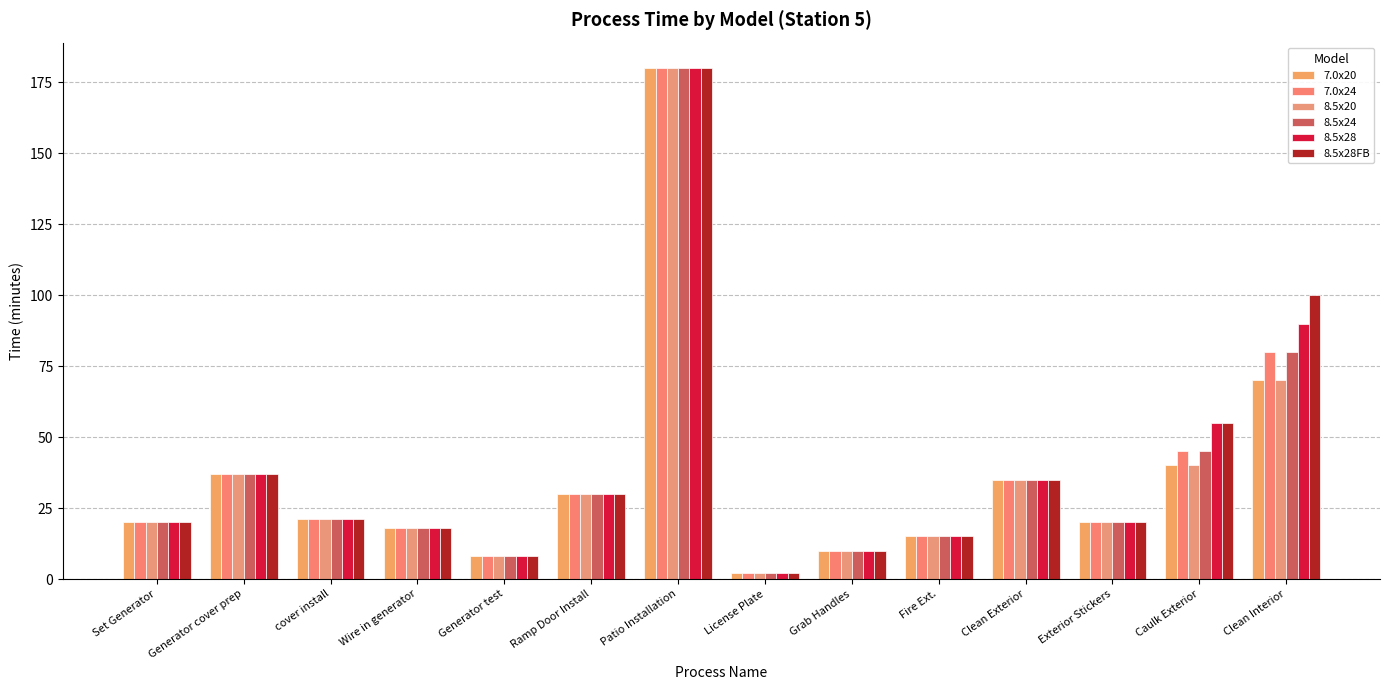

What are all the series names shown in the legend?

7.0x20, 7.0x24, 8.5x20, 8.5x24, 8.5x28, 8.5x28FB